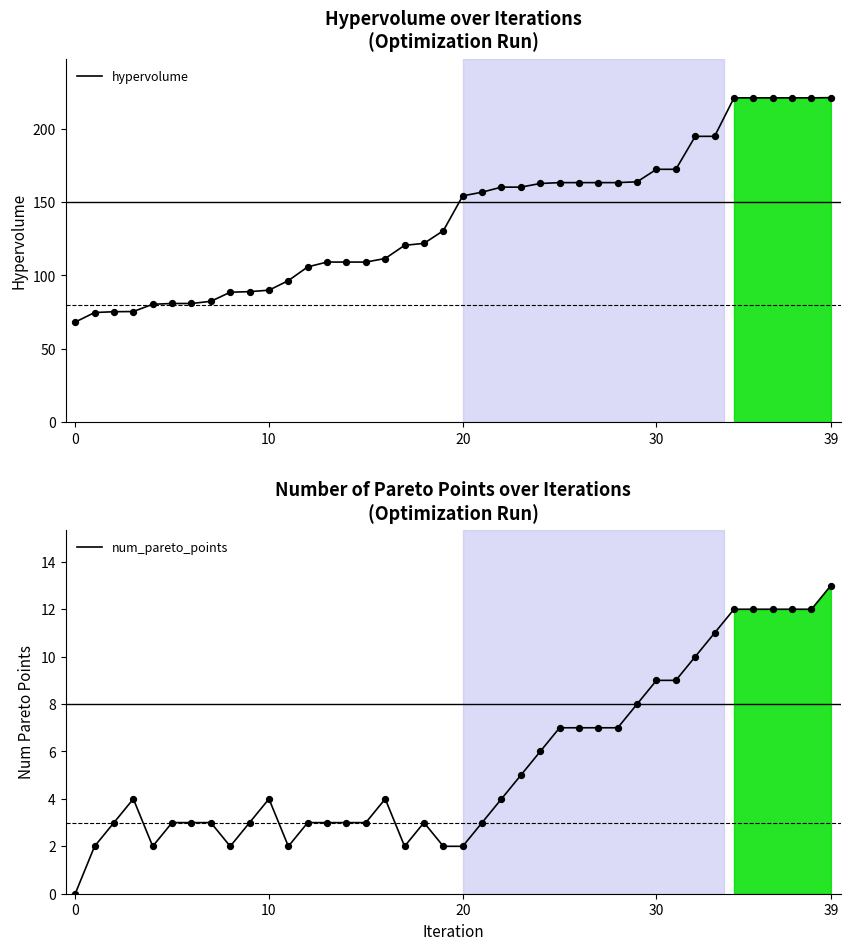

Which series has the largest total across all categories?

hypervolume